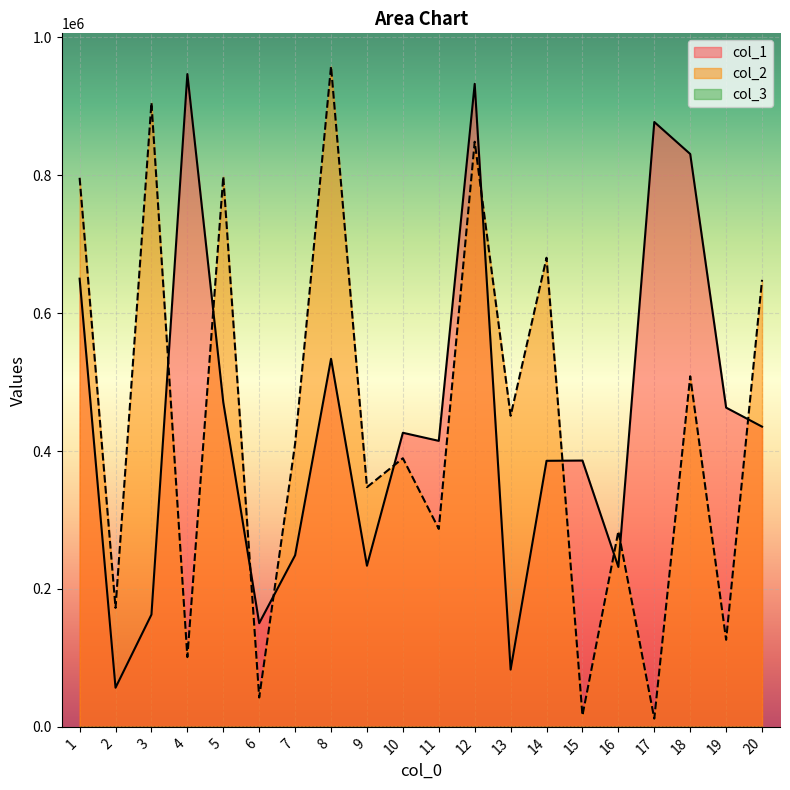

Where is col_2 nearest to the value 484859?

18